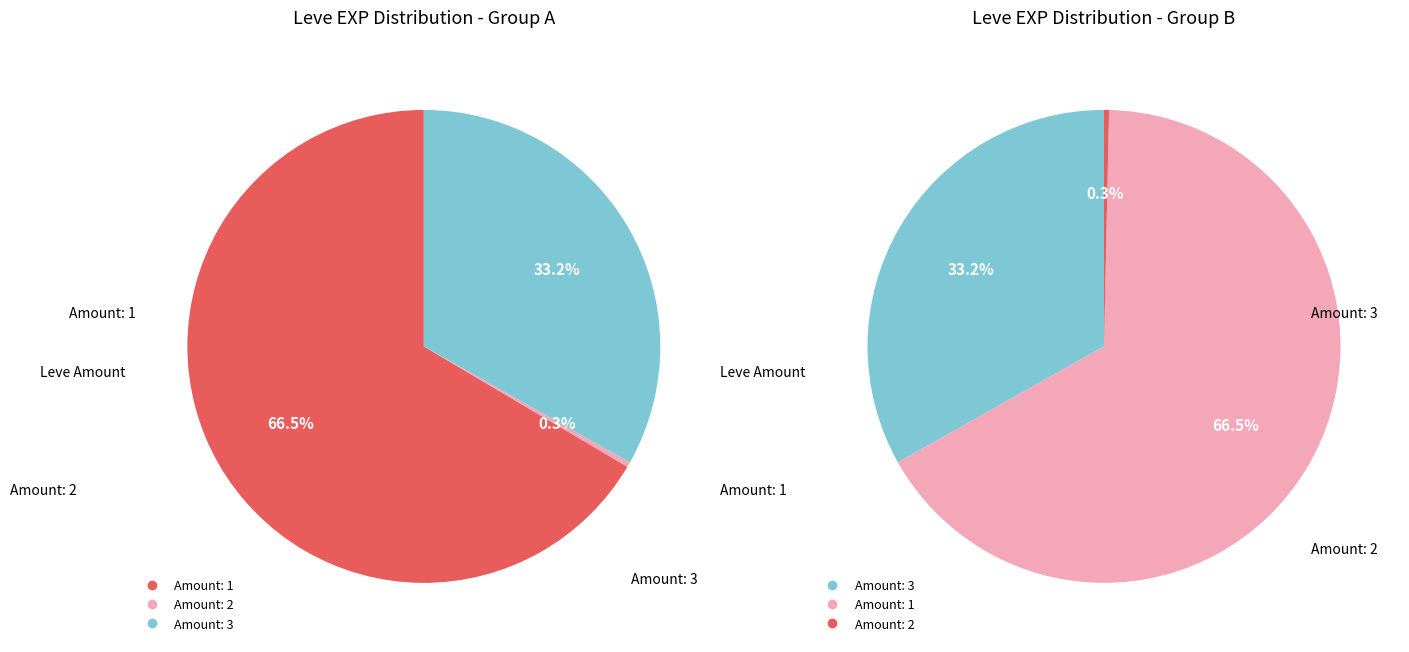

Between 25 and 3, which is larger?

25